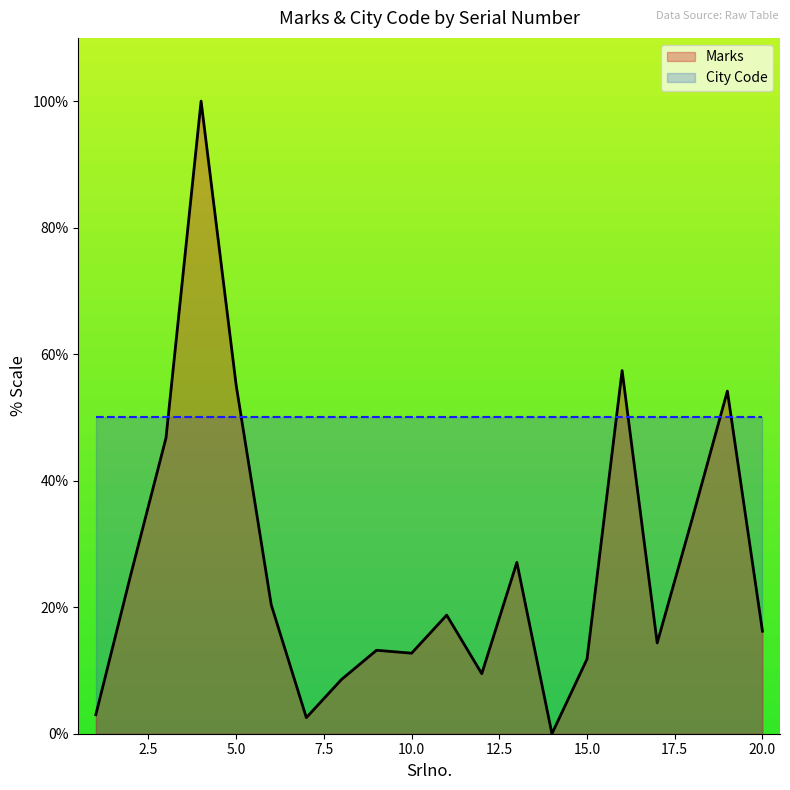

What is the change in value from 5 to 15?

-43.3